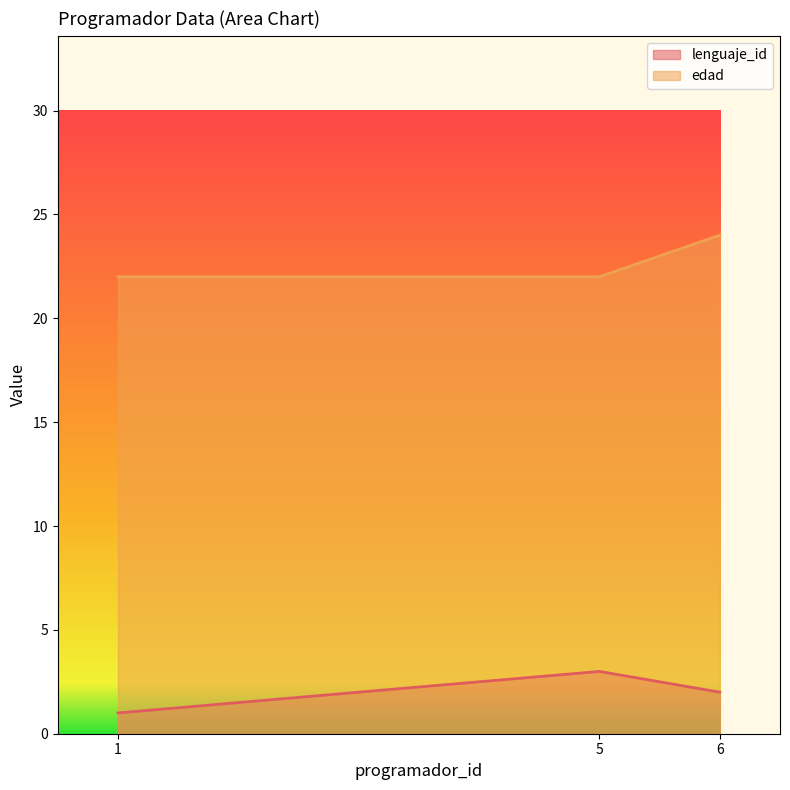

At 5, list the series in order from smallest to largest.

lenguaje_id, edad